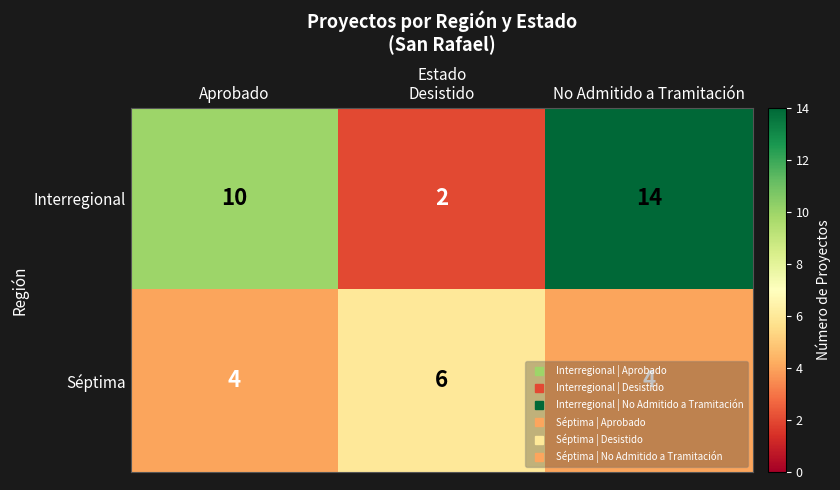

What is the average value of the Séptima series?

5